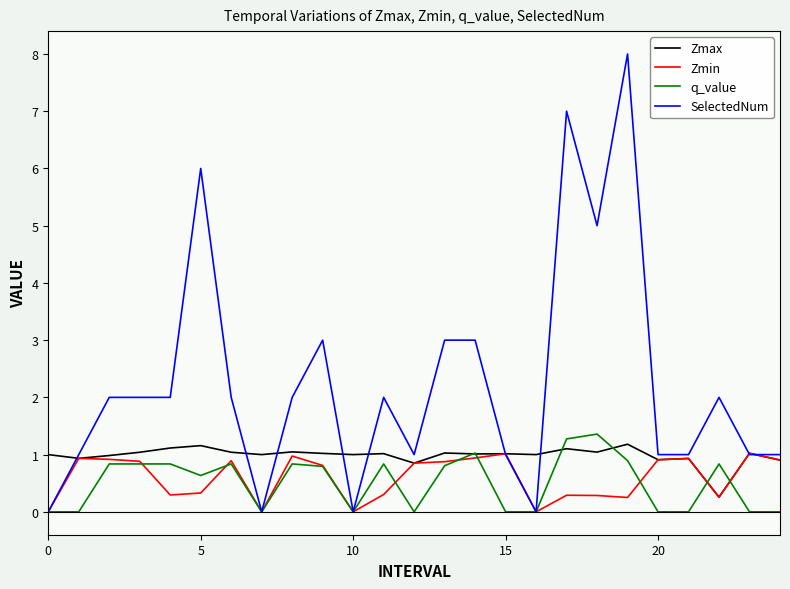

Count the number of categories in the chart.

25